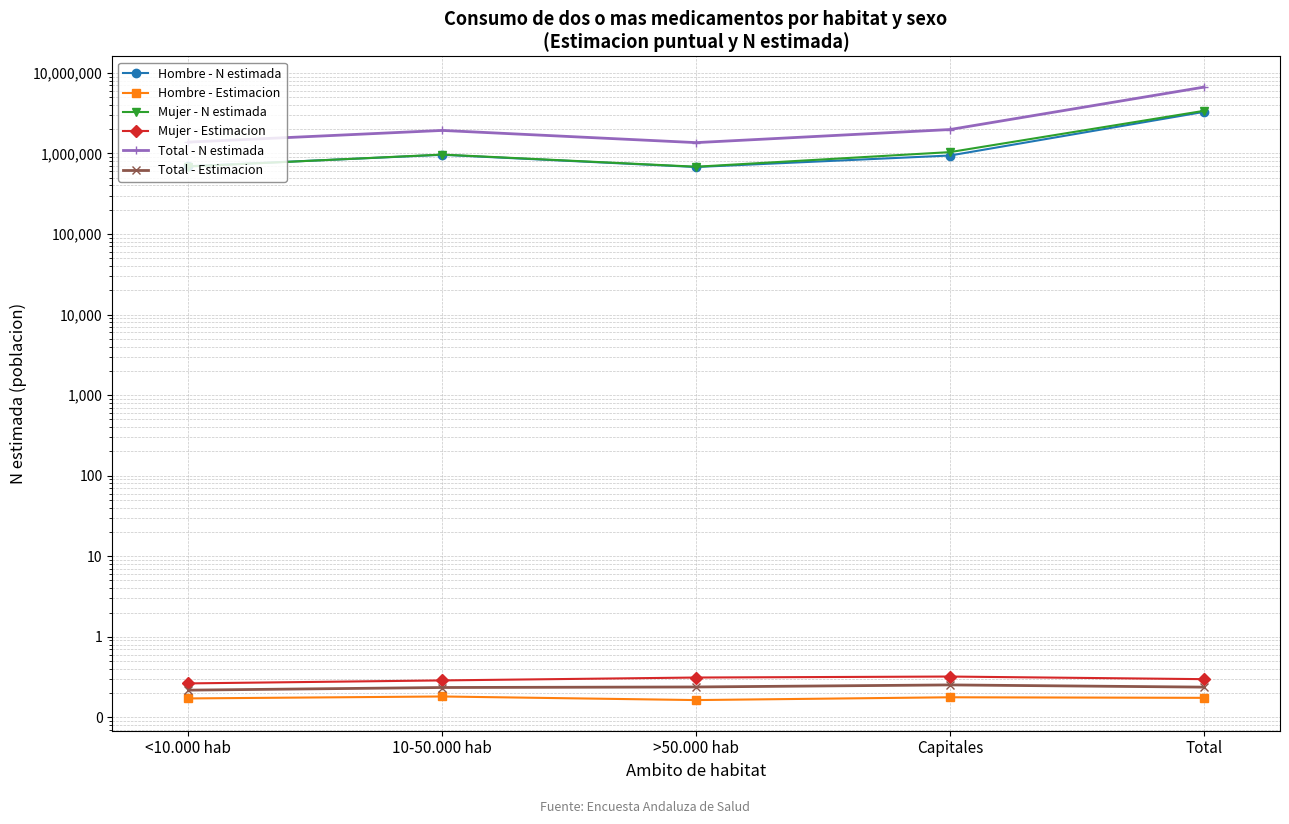

Which series has the widest spread of values?

Total - N estimada